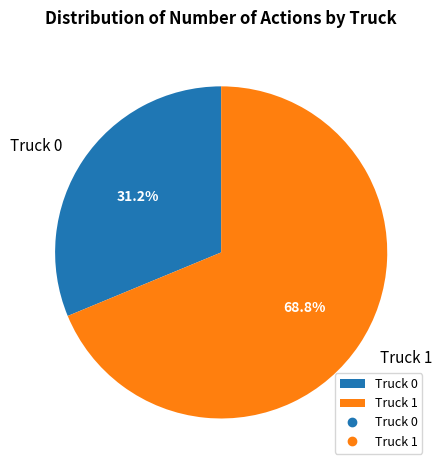

The Truck 1 slice represents 69% of the pie. True or false?

True